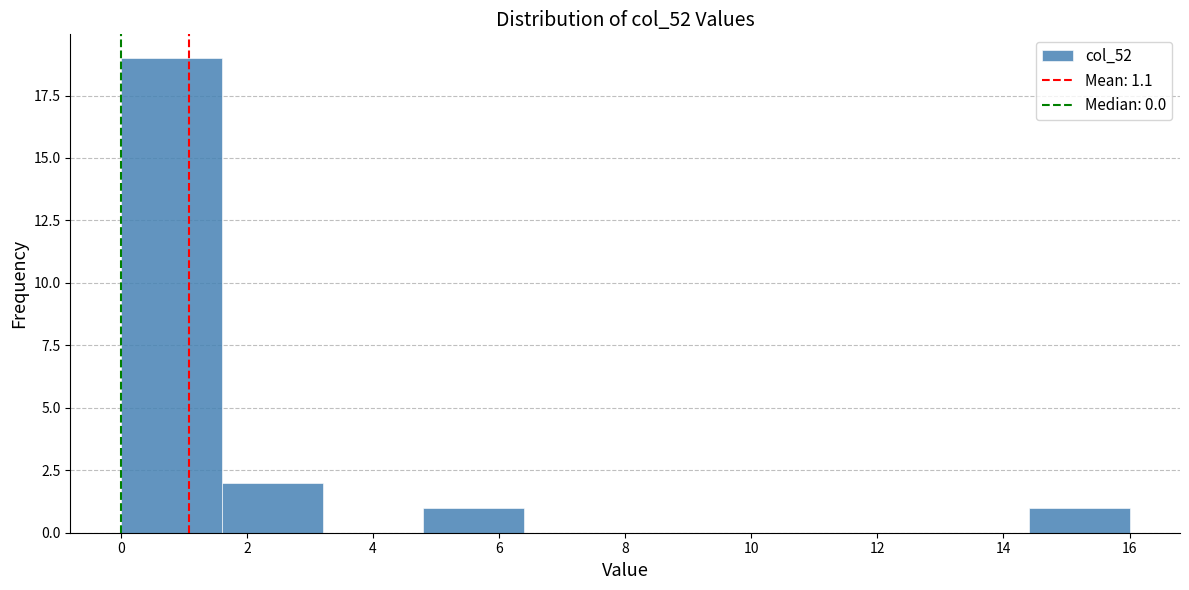

What is the height of the bar covering 0.0 to 1.6 on the x-axis? The values are not printed on the chart, so give them approximately, as read against the axis.

19